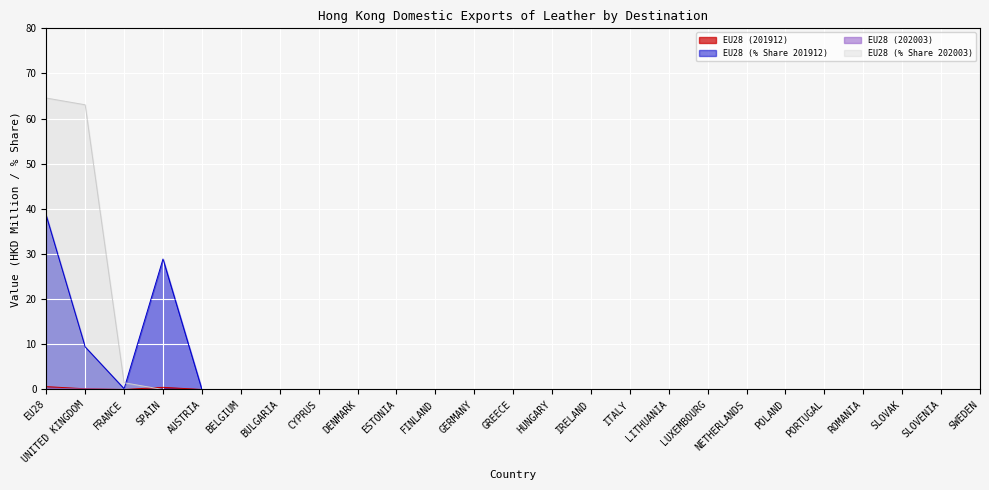

At which label does EU28 (% Share 202003) reach its minimum?

SPAIN